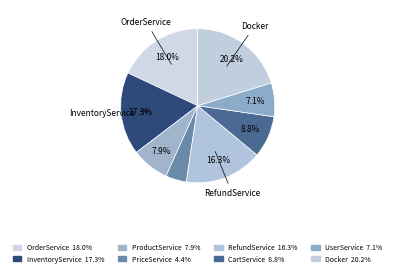

How many slices are in this pie chart?

8